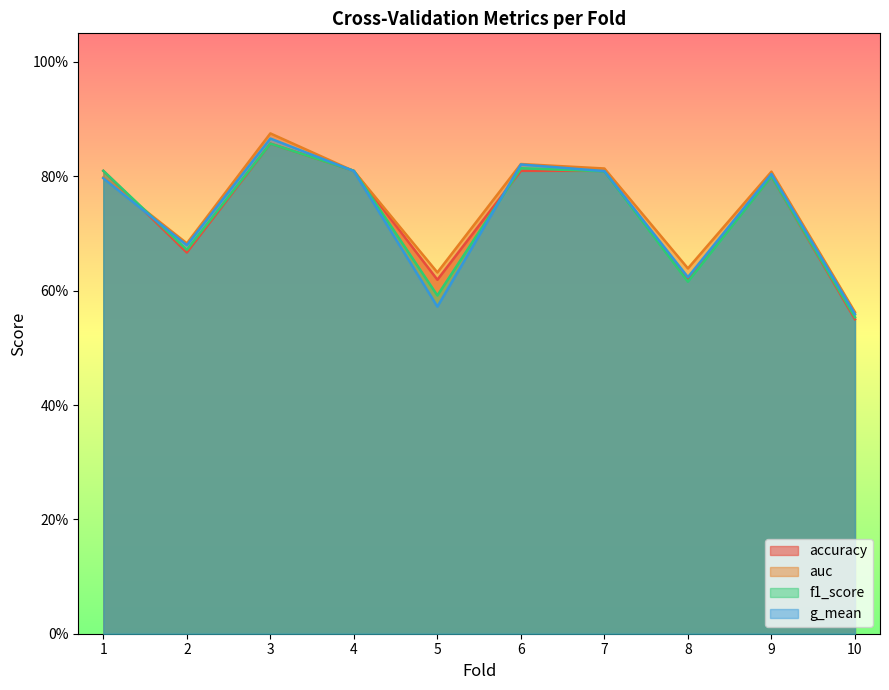

Which has a higher value, 3 or 10?

3